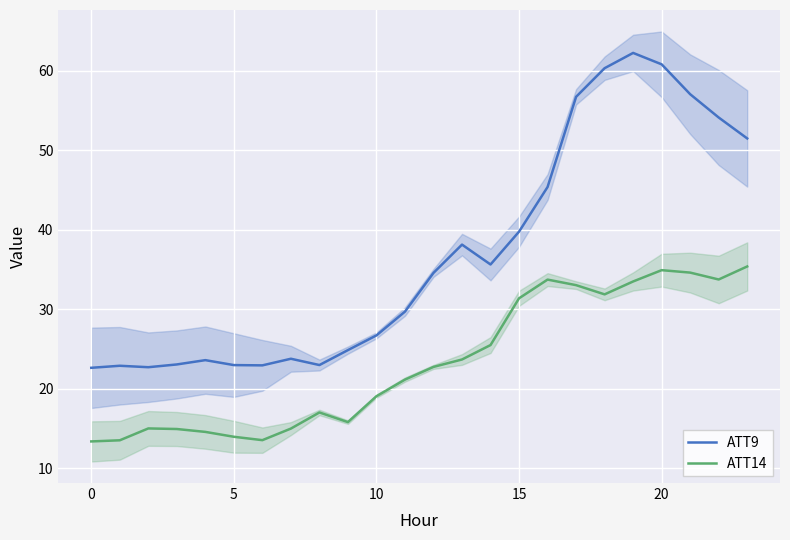

What is the average value of the ATT14 series?

23.4